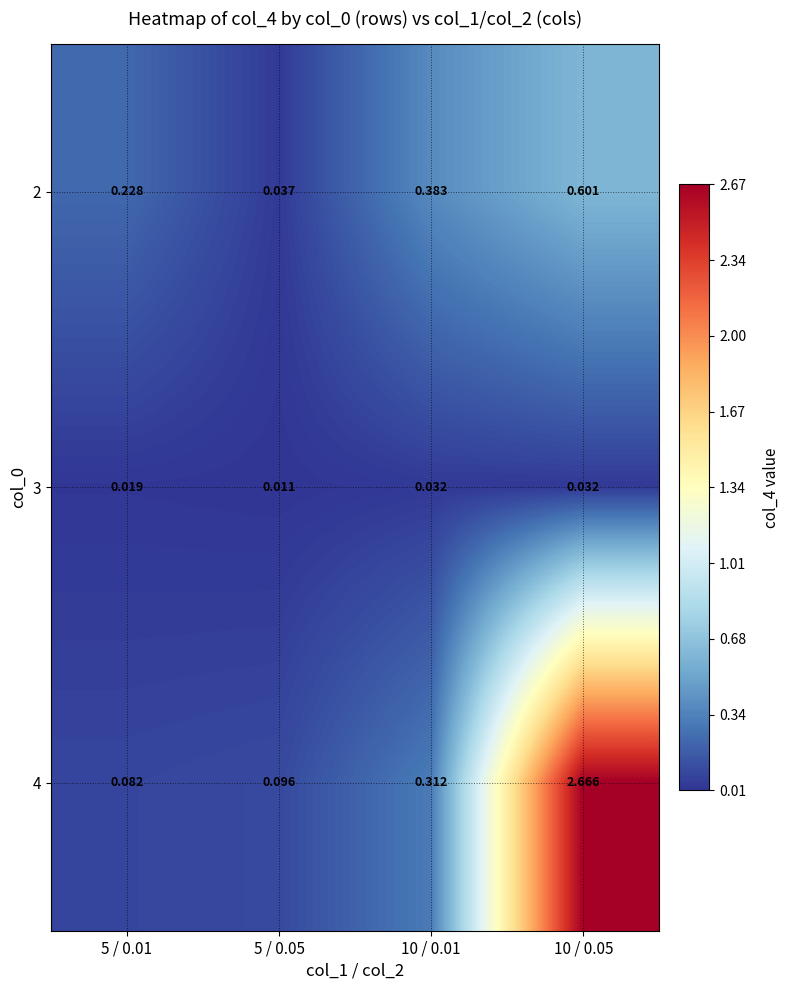

Is the value of 4 at 5 / 0.01 greater than the value of 3 at 10 / 0.05?

Yes